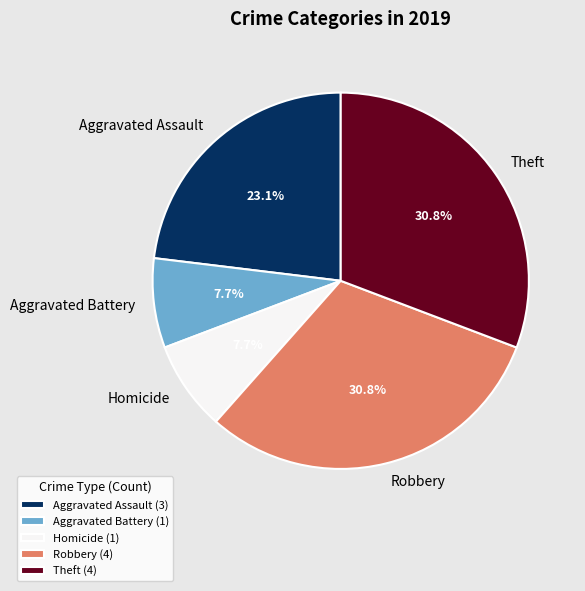

To the nearest percent, what is the difference between the Aggravated Assault and Homicide slice percentages?

15%